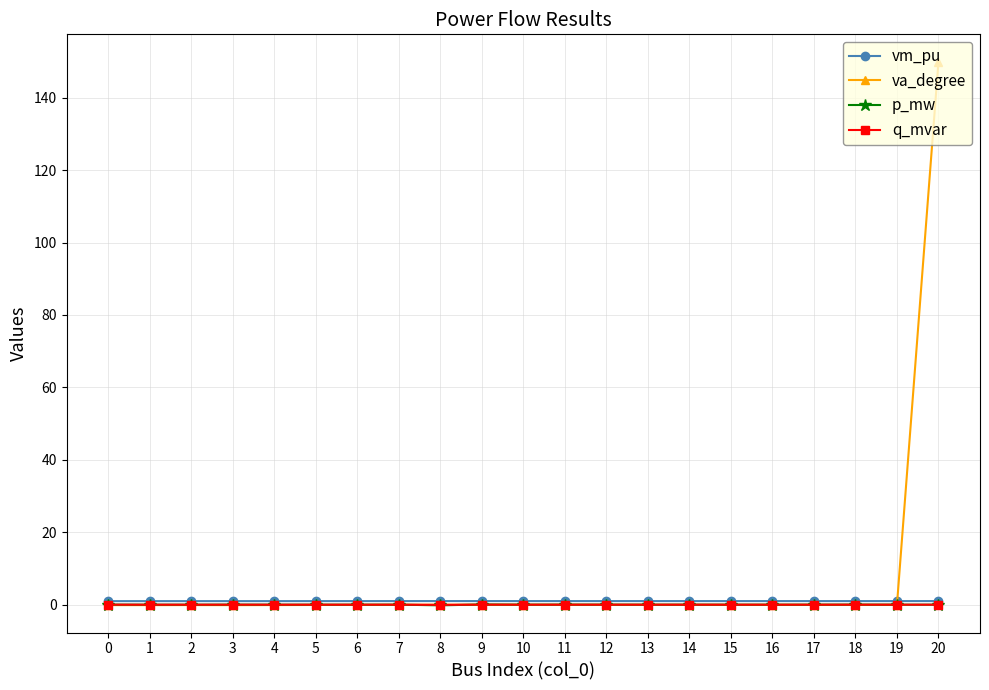

At how many categories does at least one series exceed 142?

1